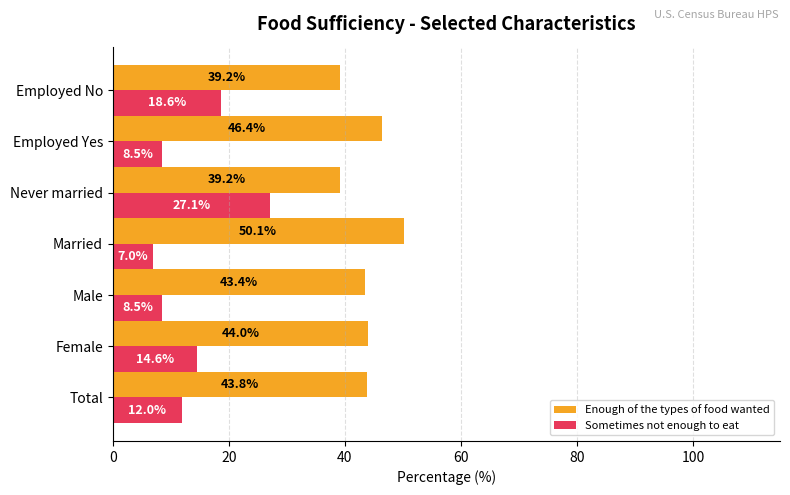

Where is Enough of the types of food wanted nearest to the value 44?

Female